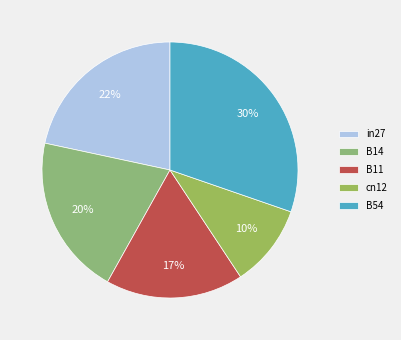

Count the number of slices in the pie.

5